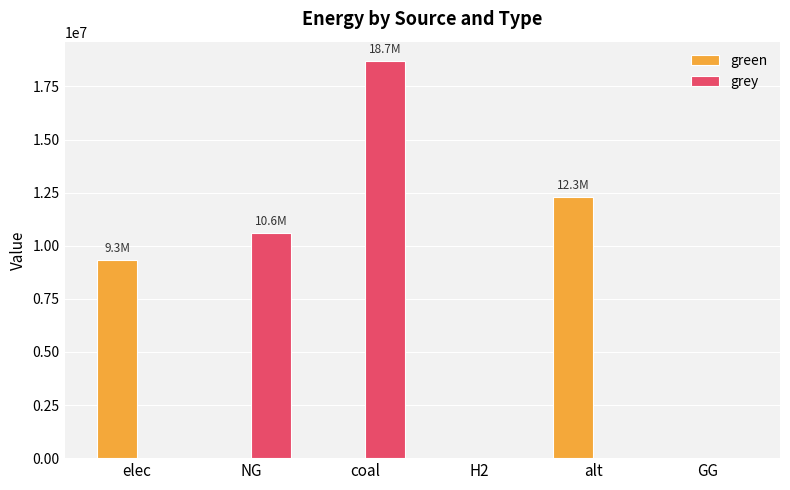

Is it true that grey equals 0.0 at elec?

True